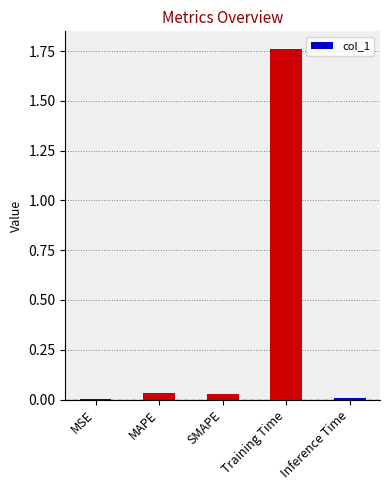

At which category does the chart reach its peak across all series?

Training Time